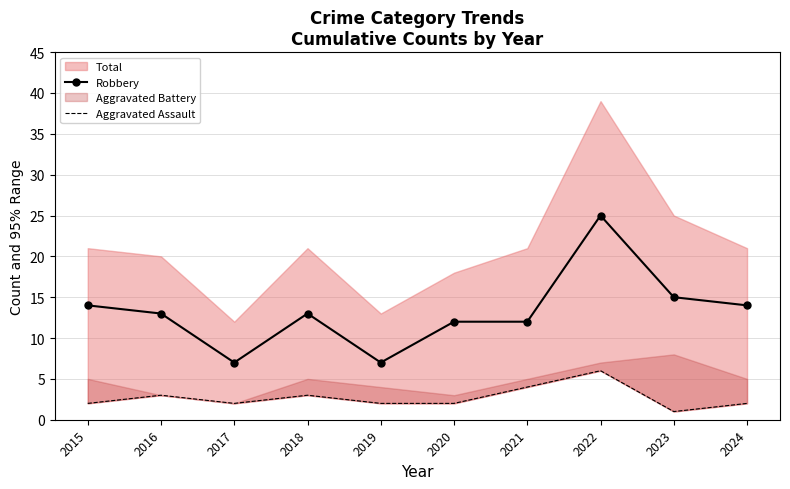

Which series has the widest spread of values?

Robbery